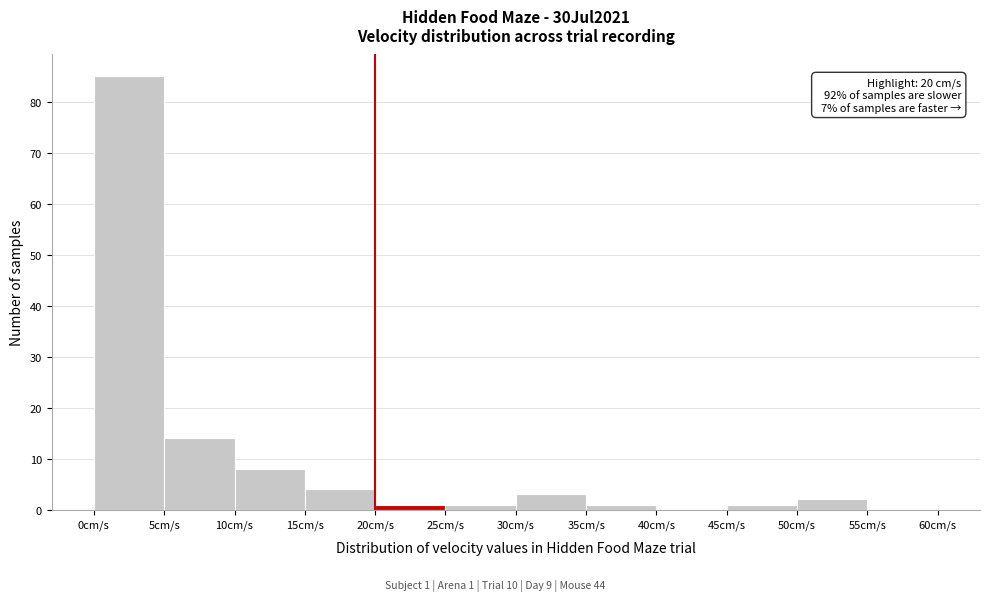

Over which range of the x-axis is the bar tallest?

0 to 5